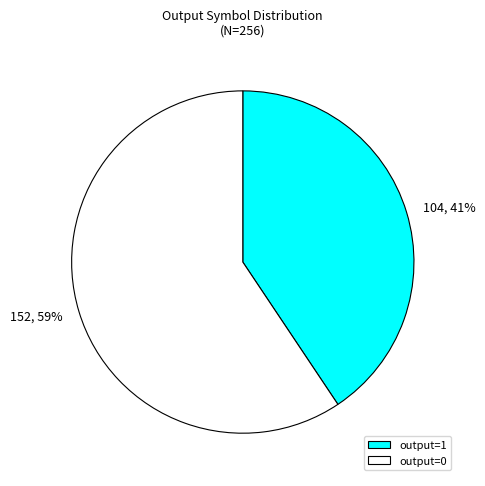

To the nearest percent, what percentage of the pie is 104, 41%?

41%